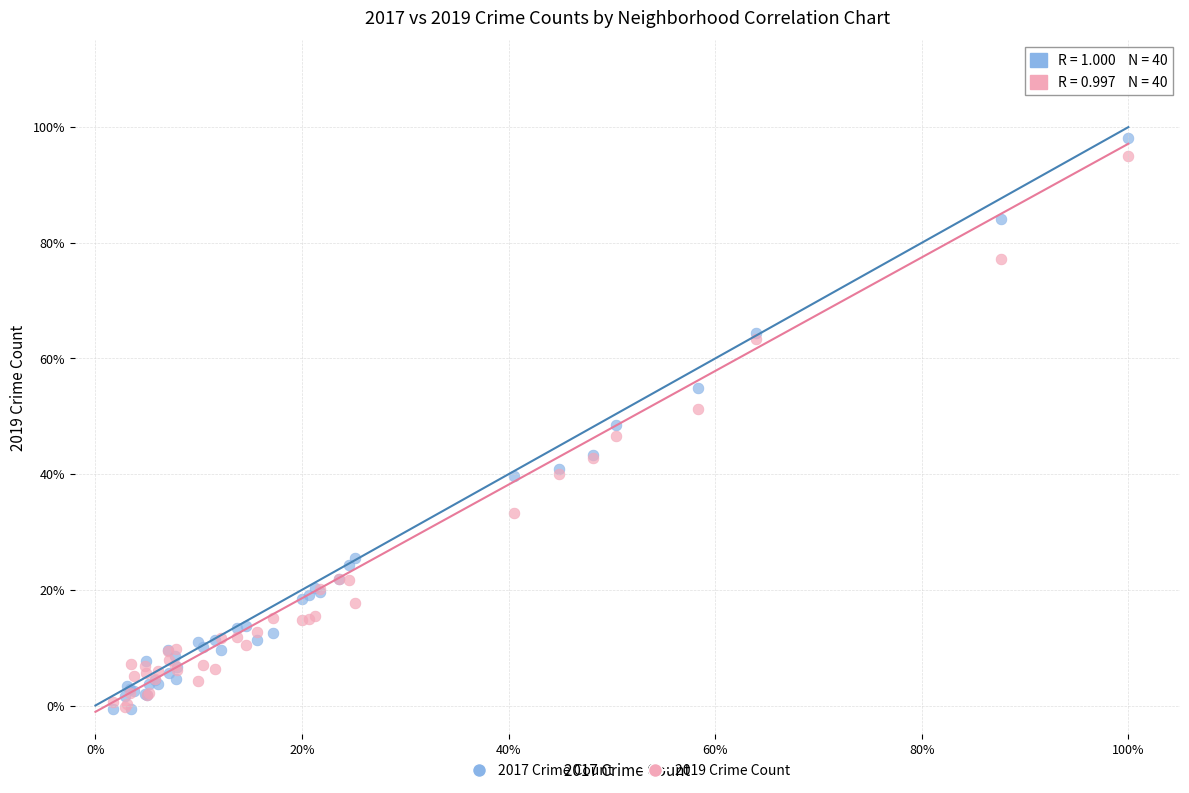

What are all the series names shown in the legend?

2017 Crime Count, 2019 Crime Count